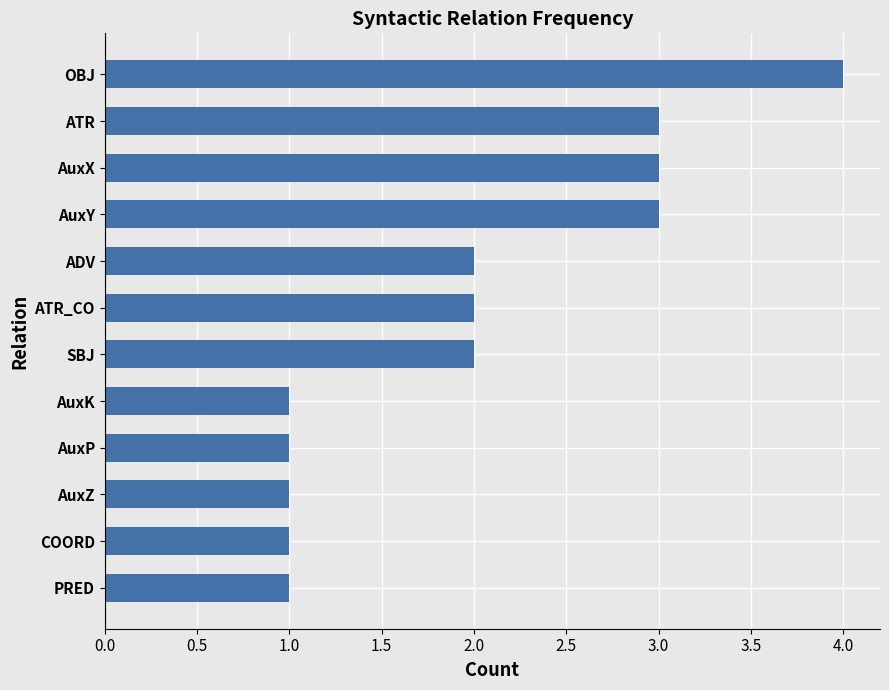

What is the difference between the second highest and minimum values?

2